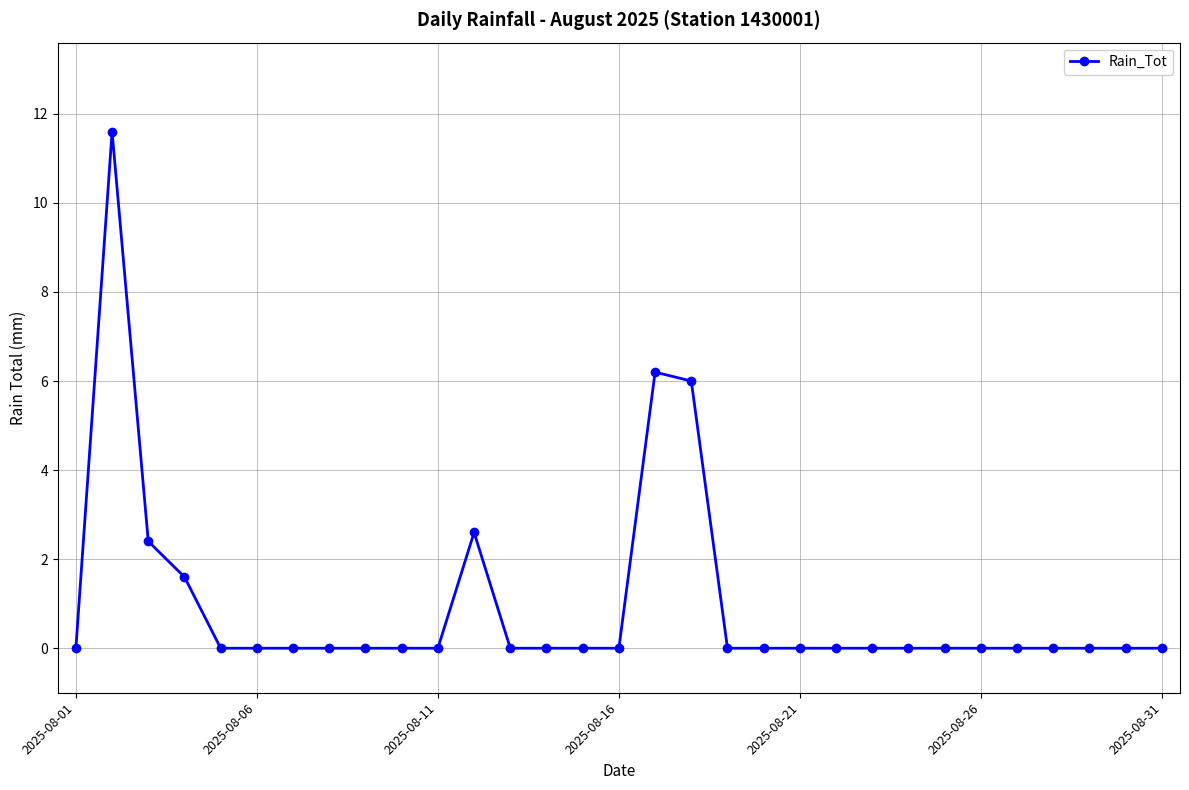

What is the difference between the maximum and second lowest values?

11.6